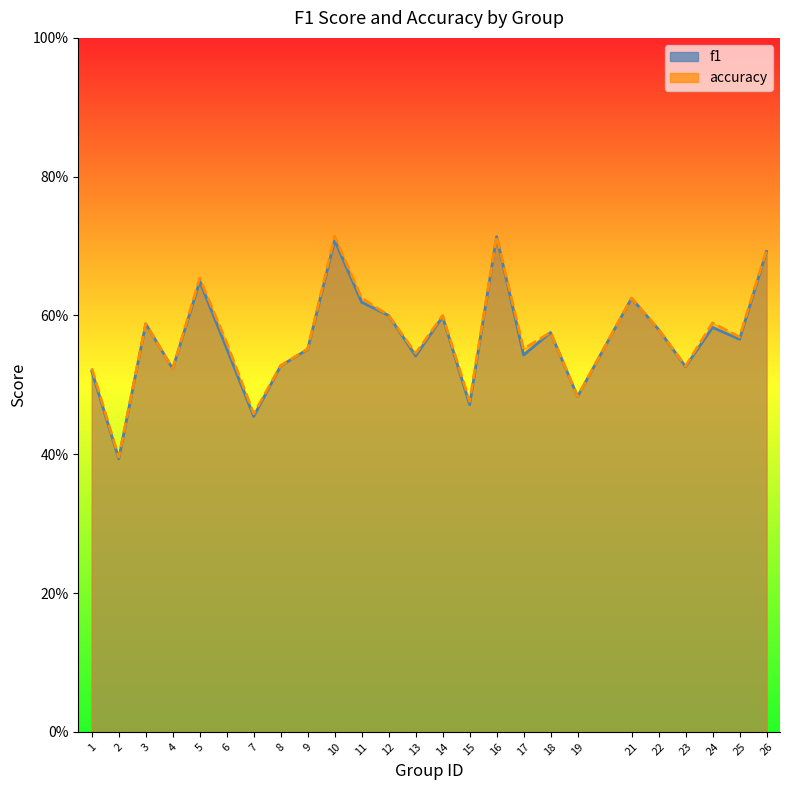

Rank the series at 19 from lowest to highest value.

f1, accuracy